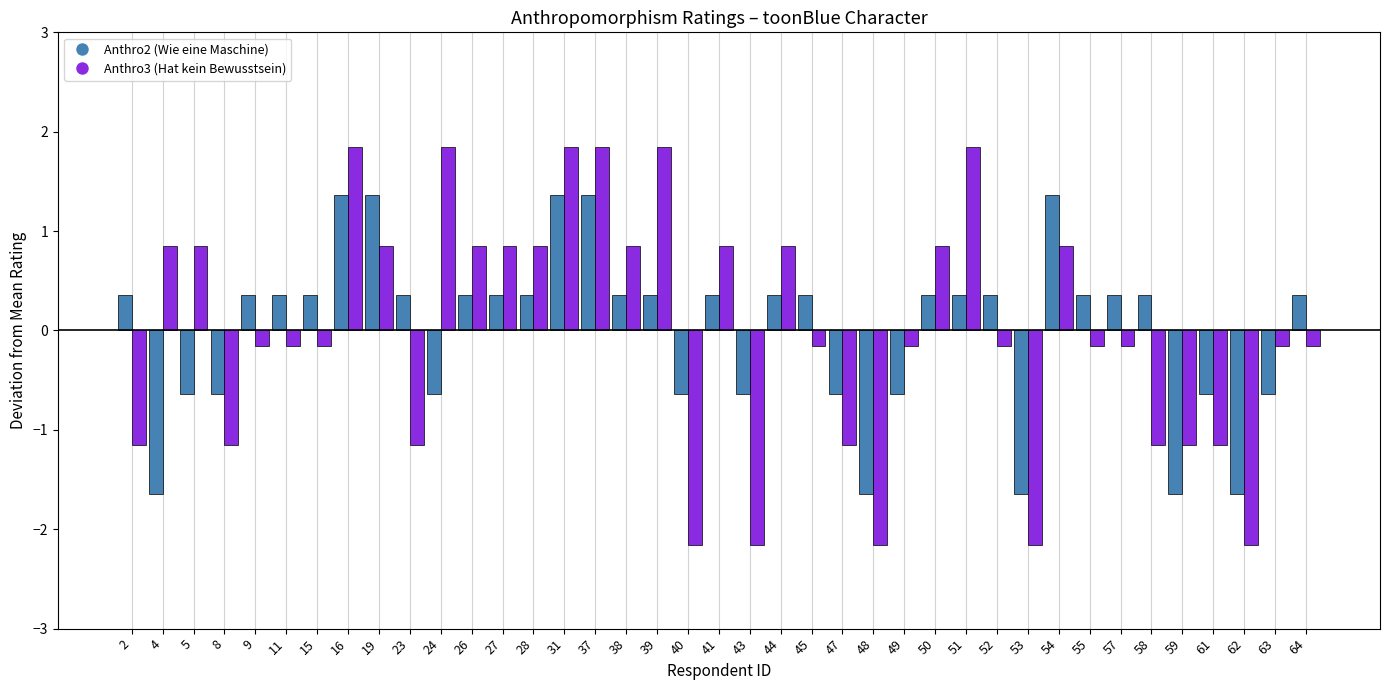

Are the bars grouped side by side (vs. stacked)?

Yes